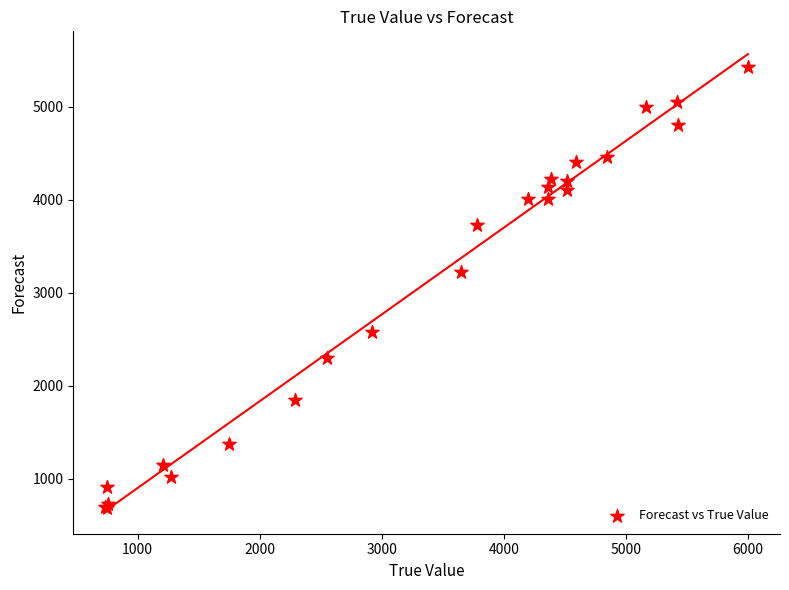

What Y value in the scatter plot is closest to 3054?

3221.5